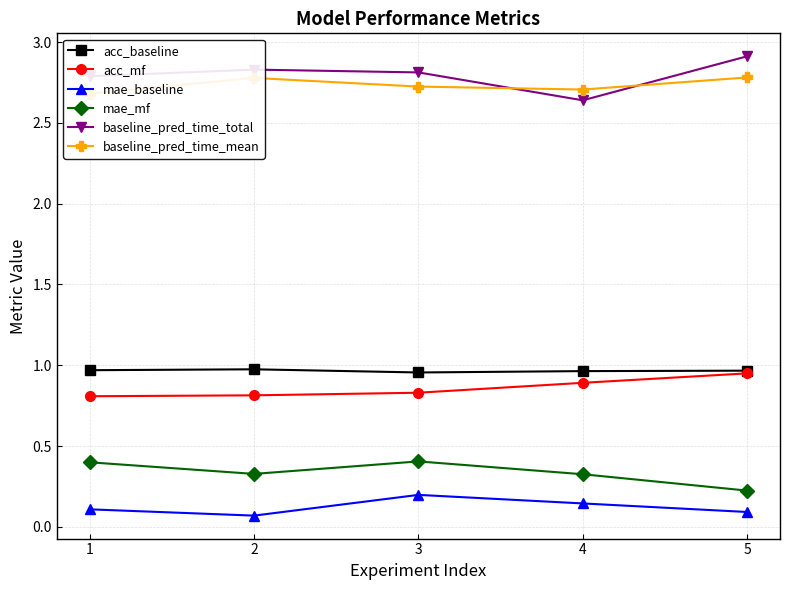

What are all the series names shown in the legend?

acc_baseline, acc_mf, mae_baseline, mae_mf, baseline_pred_time_total, baseline_pred_time_mean